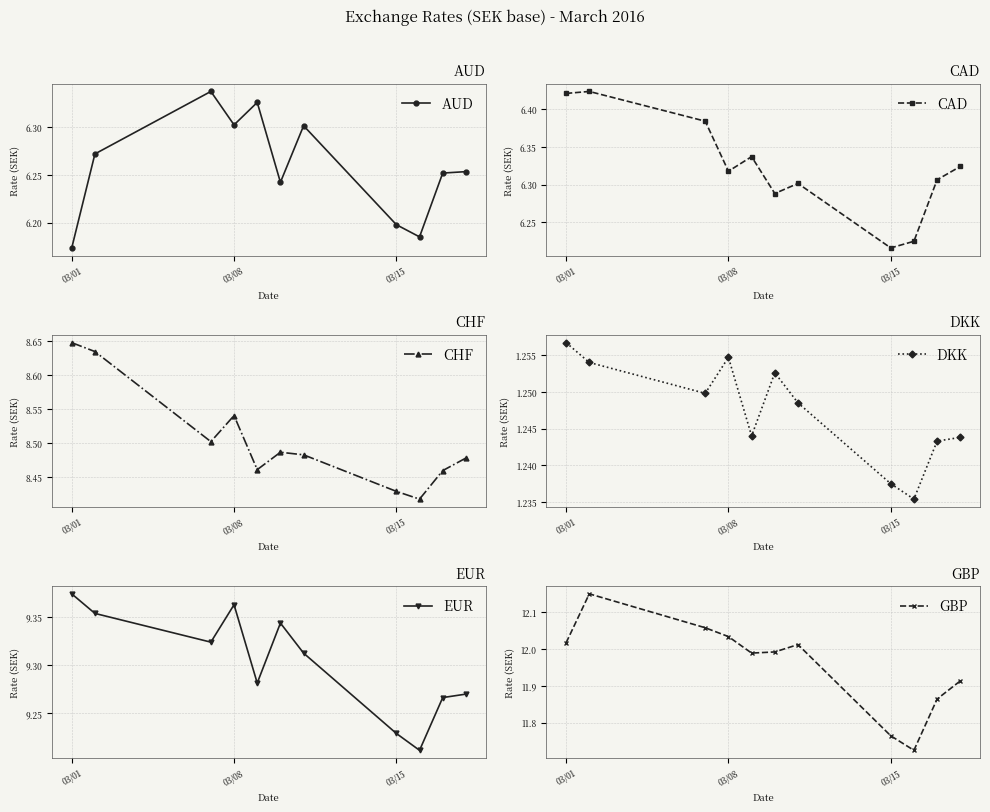

Which series has the largest total across all categories?

GBP